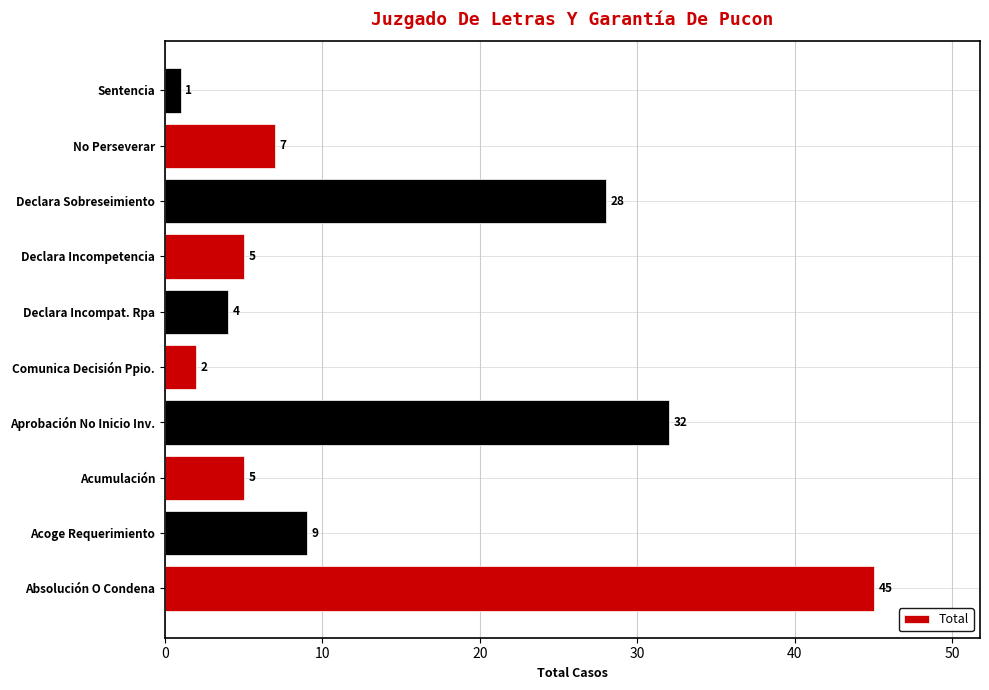

Reading bottom to top, extract all data points from this chart.

45	9	5	32	2	4	5	28	7	1